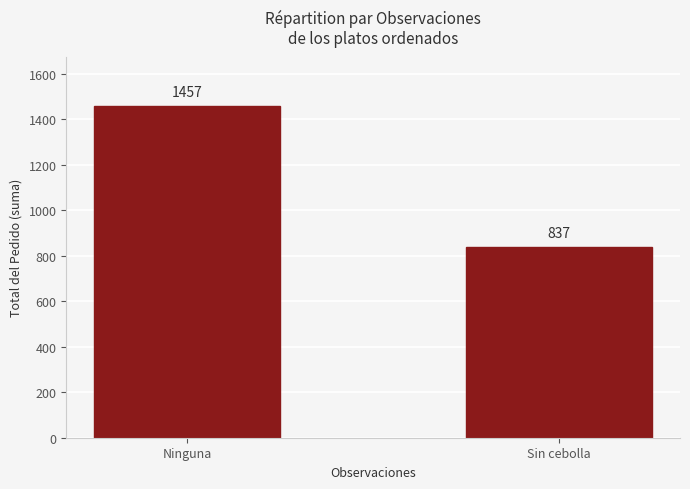

Rank the categories by value from lowest to highest.

Sin cebolla, Ninguna